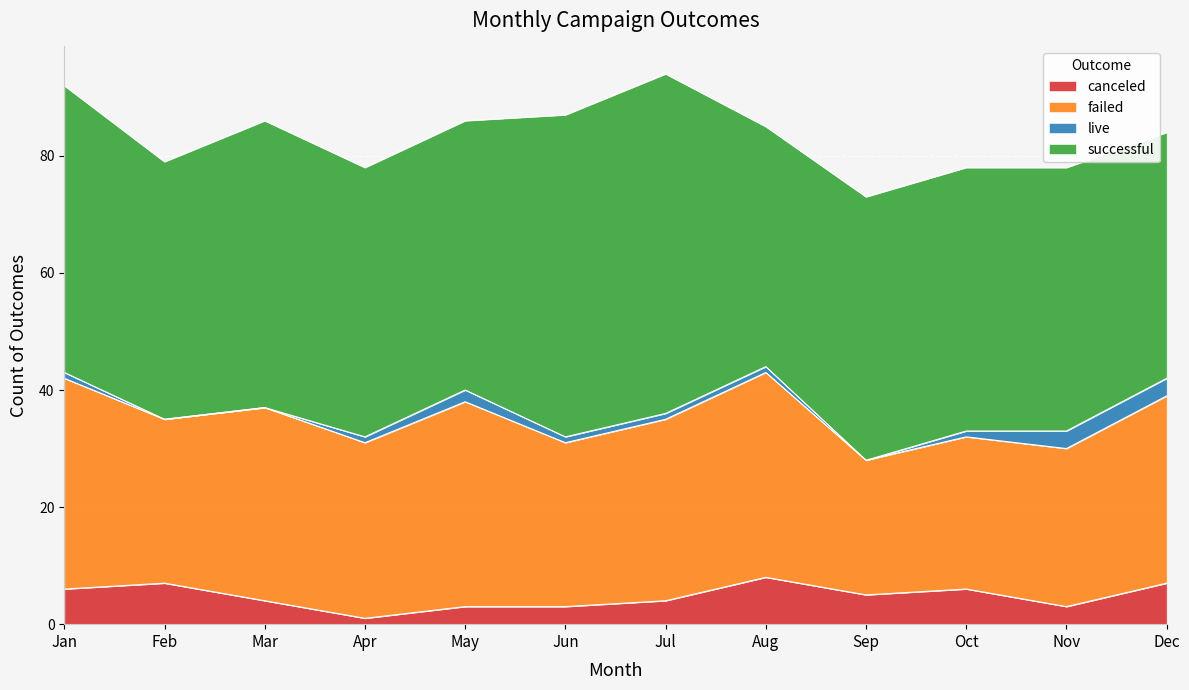

Reading right to left, transcribe all the data shown in this chart.

canceled: 7	3	6	5	8	4	3	3	1	4	7	6
failed: 32	27	26	23	35	31	28	35	30	33	28	36
live: 3	3	1	0	1	1	1	2	1	0	0	1
successful: 42	45	45	45	41	58	55	46	46	49	44	49